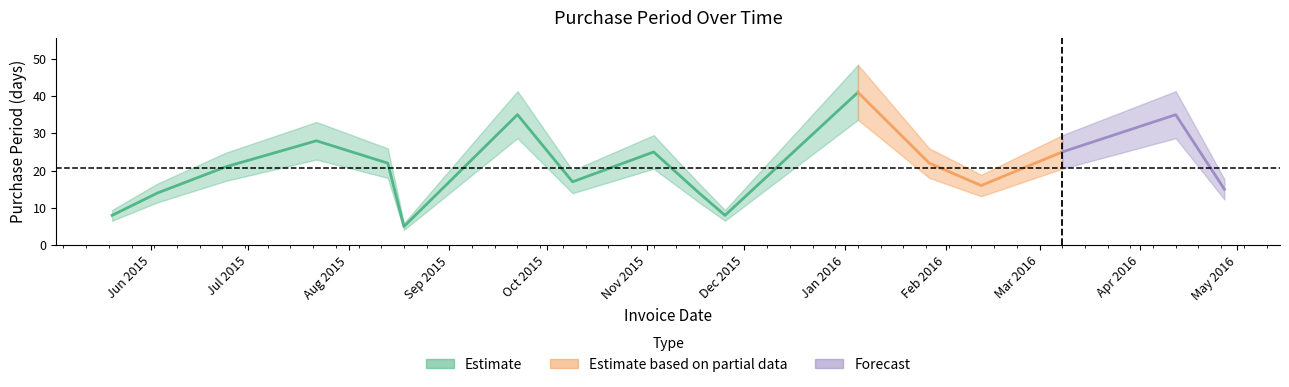

At which label is the value closest to 23?

2015-08-13